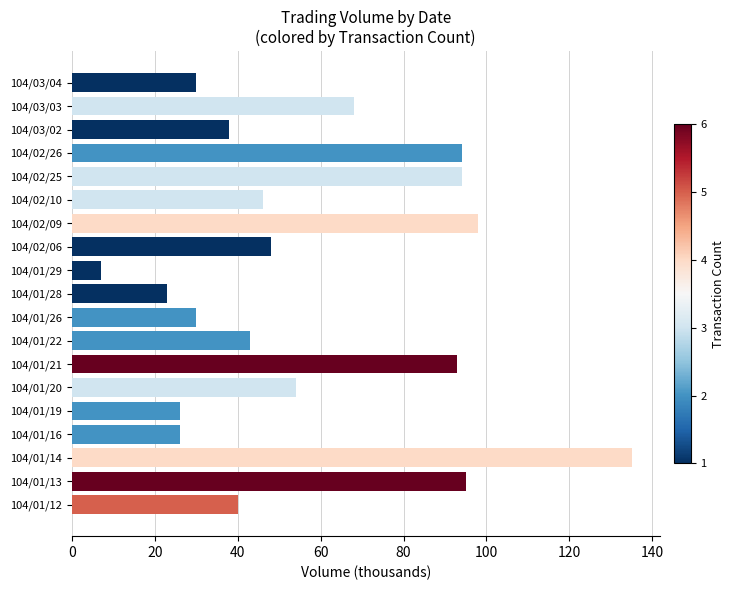

What is the difference between the maximum and minimum values?

128